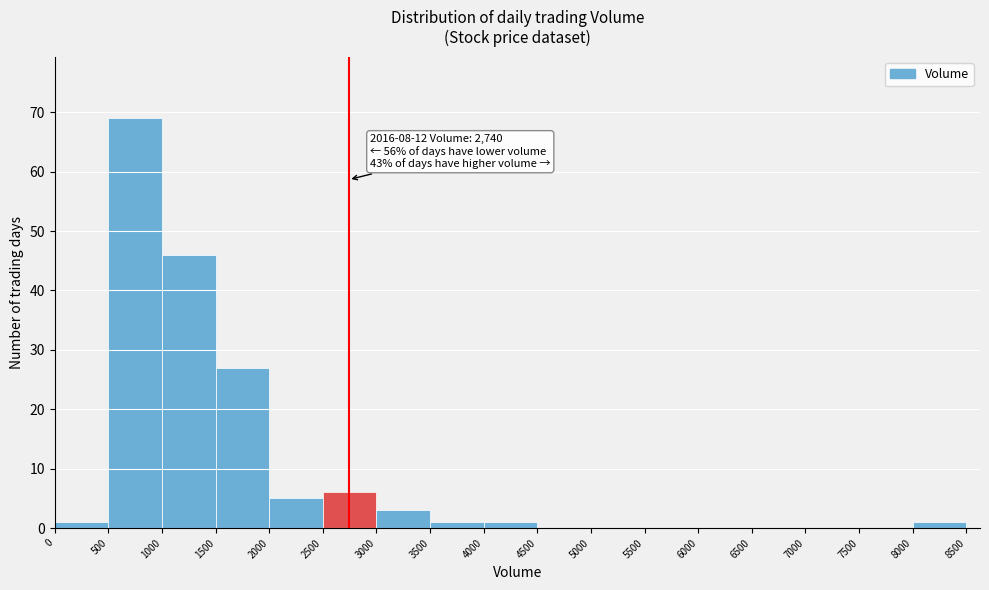

Over which range of the x-axis is the bar tallest?

500 to 1000